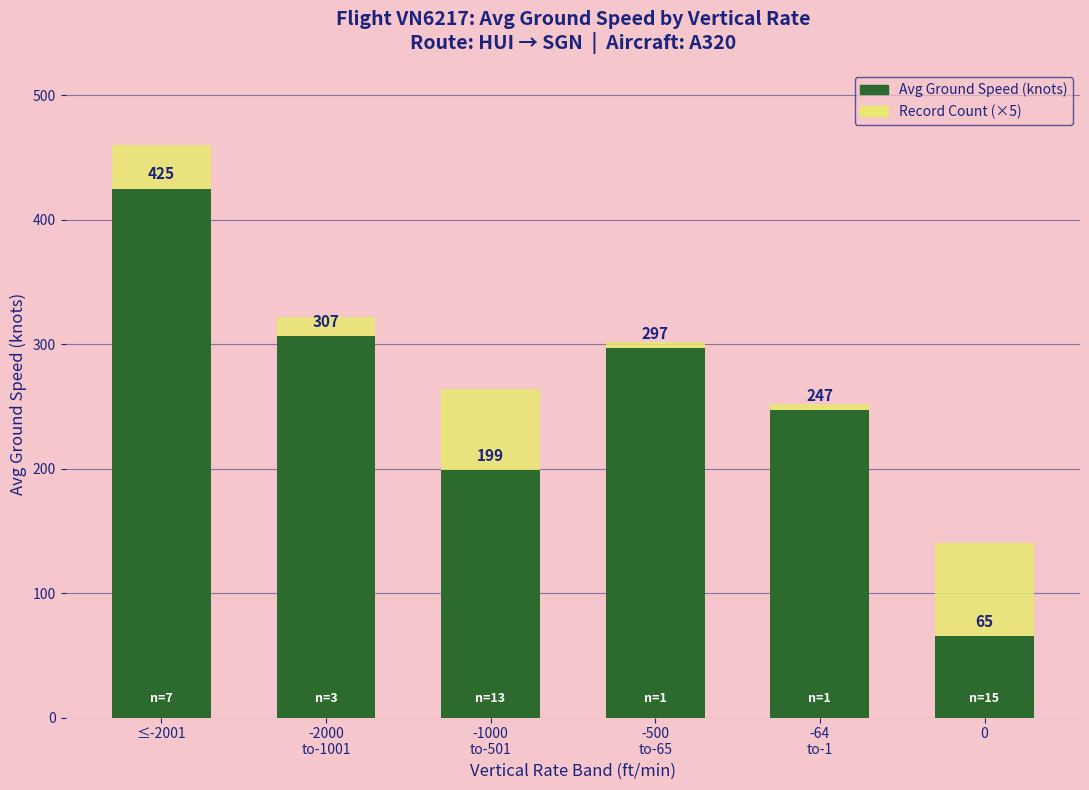

At which category is the sum across all series the highest?

≤-2001